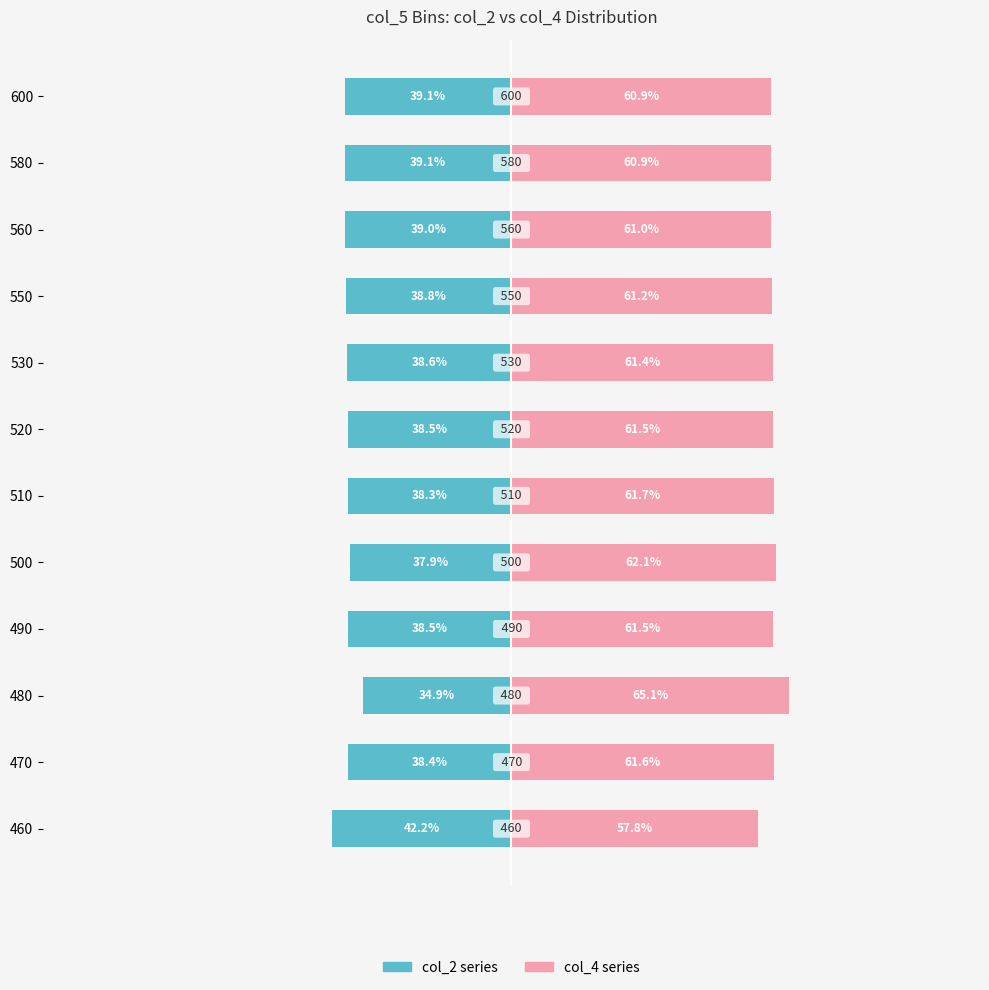

What is the difference between the maximum and minimum values in the col_2 (left series) series?

7.3